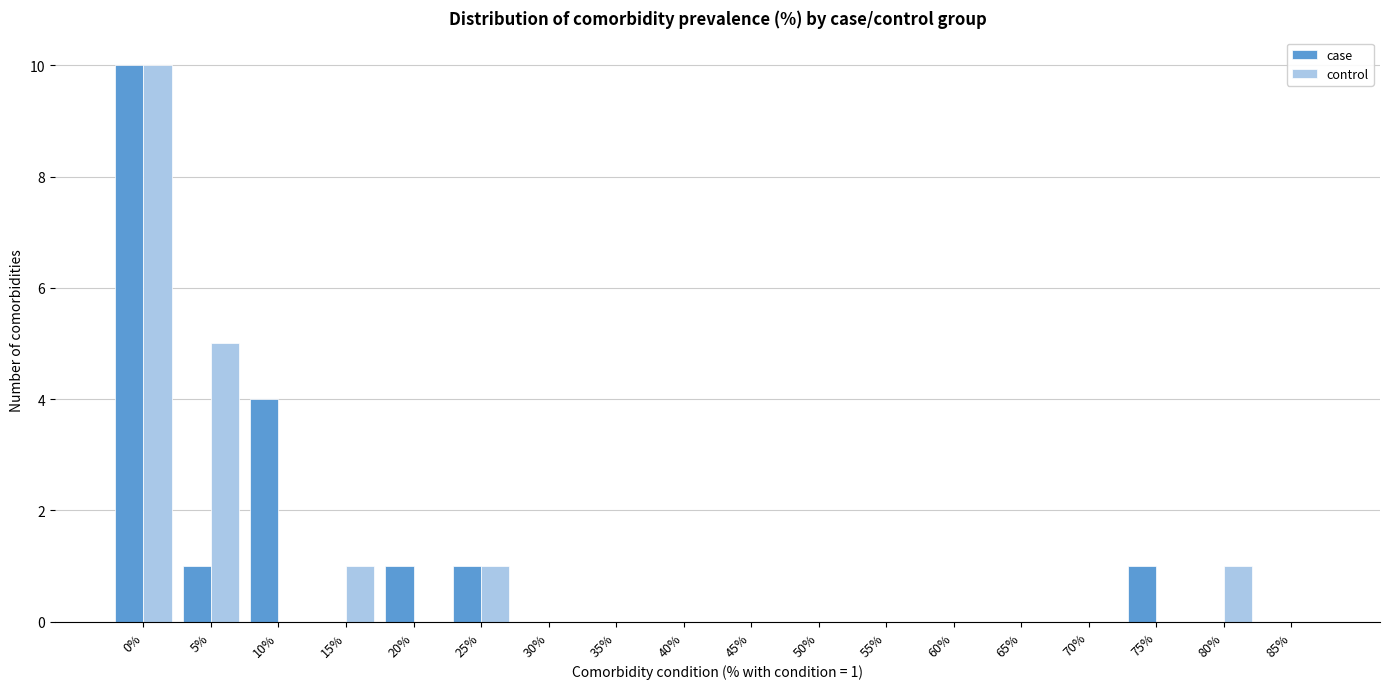

Is the value of control at 65% greater than the value of case at 75%?

No